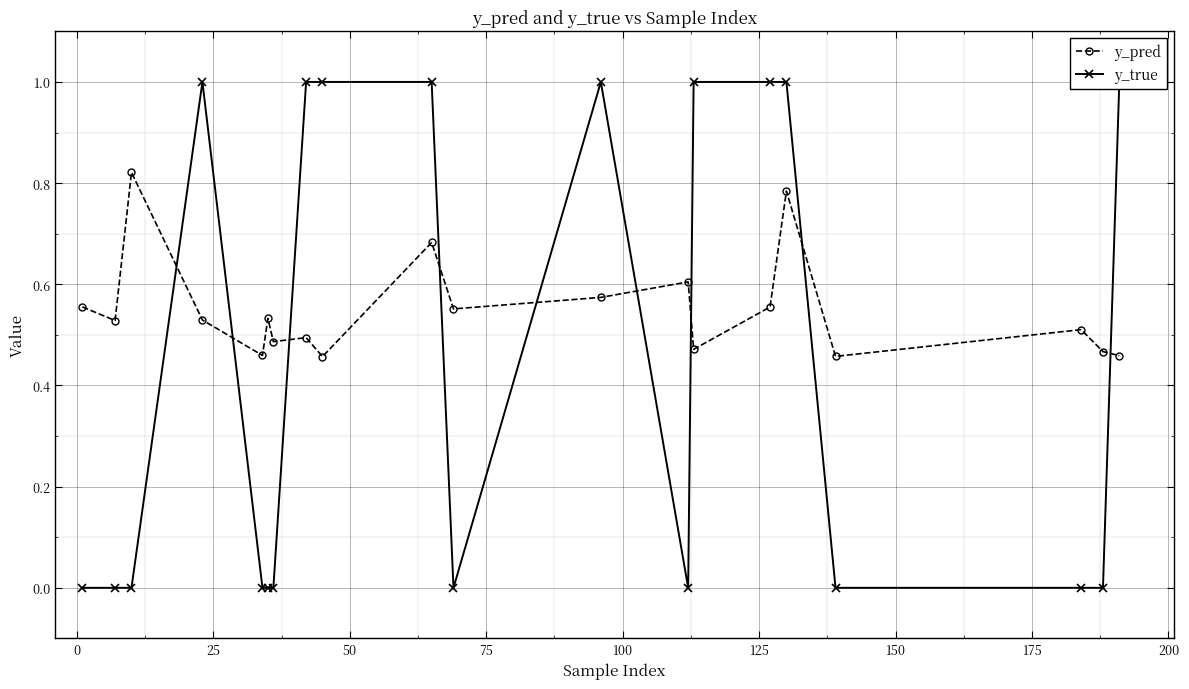

How many data points does each series have?

20